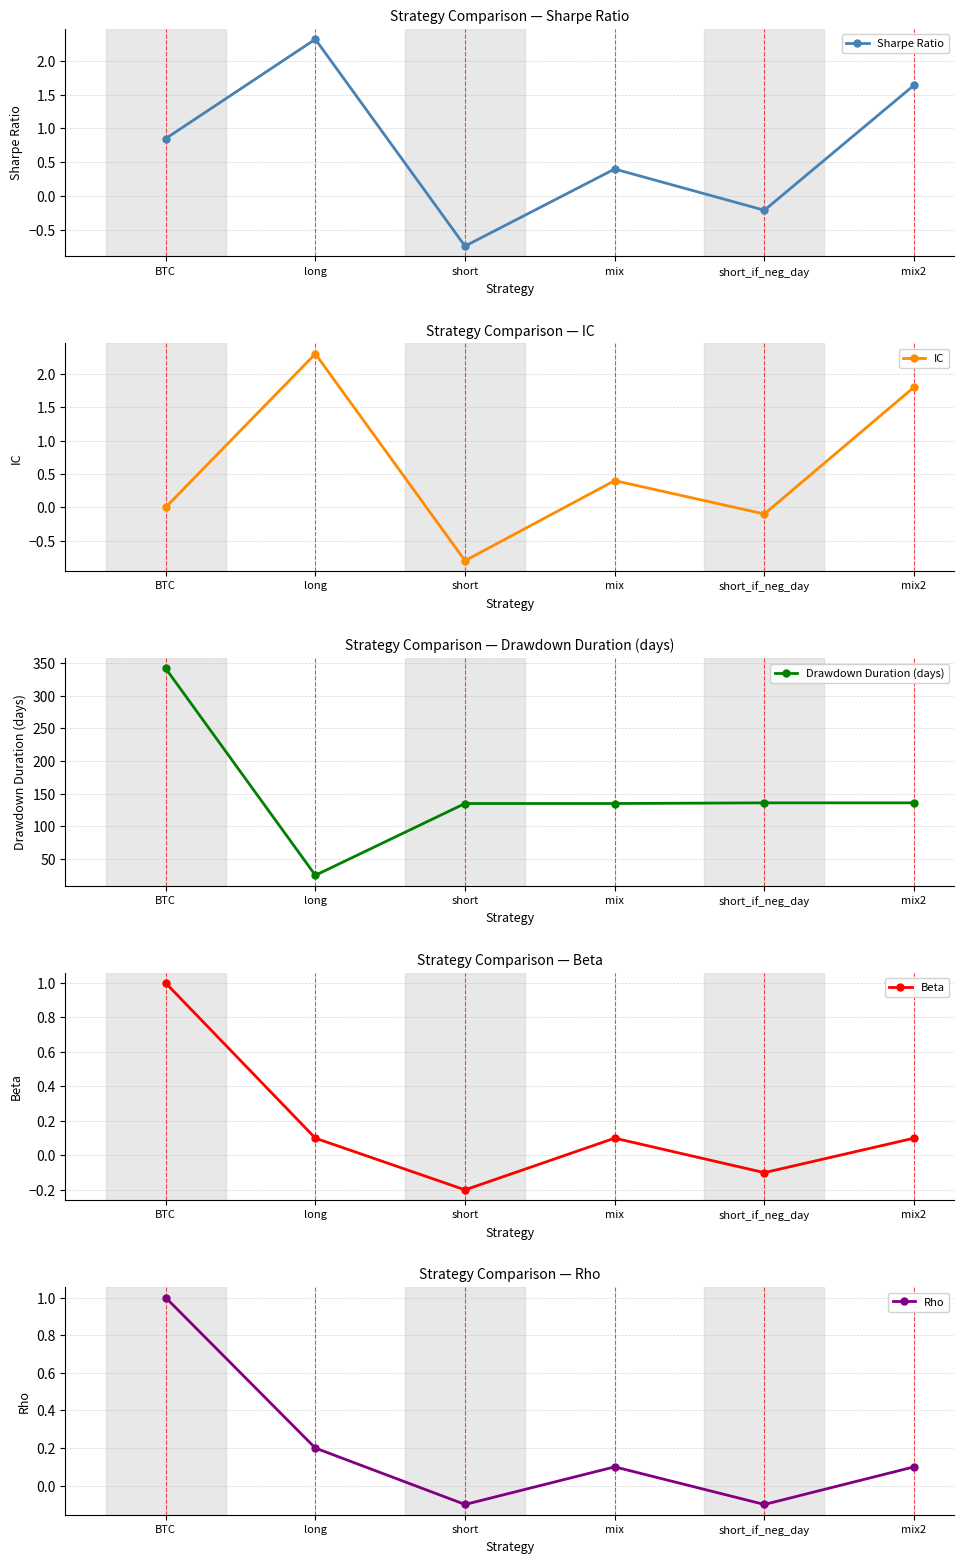

At how many categories does at least one series exceed 112?

5